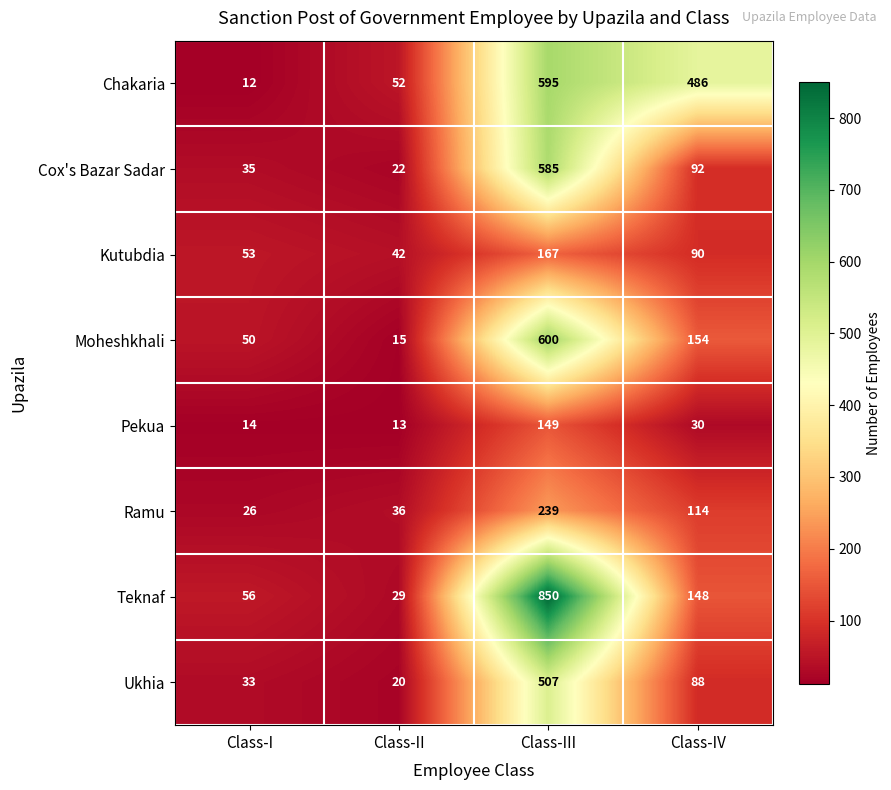

Which label corresponds to the smallest value in the chart?

Class-I